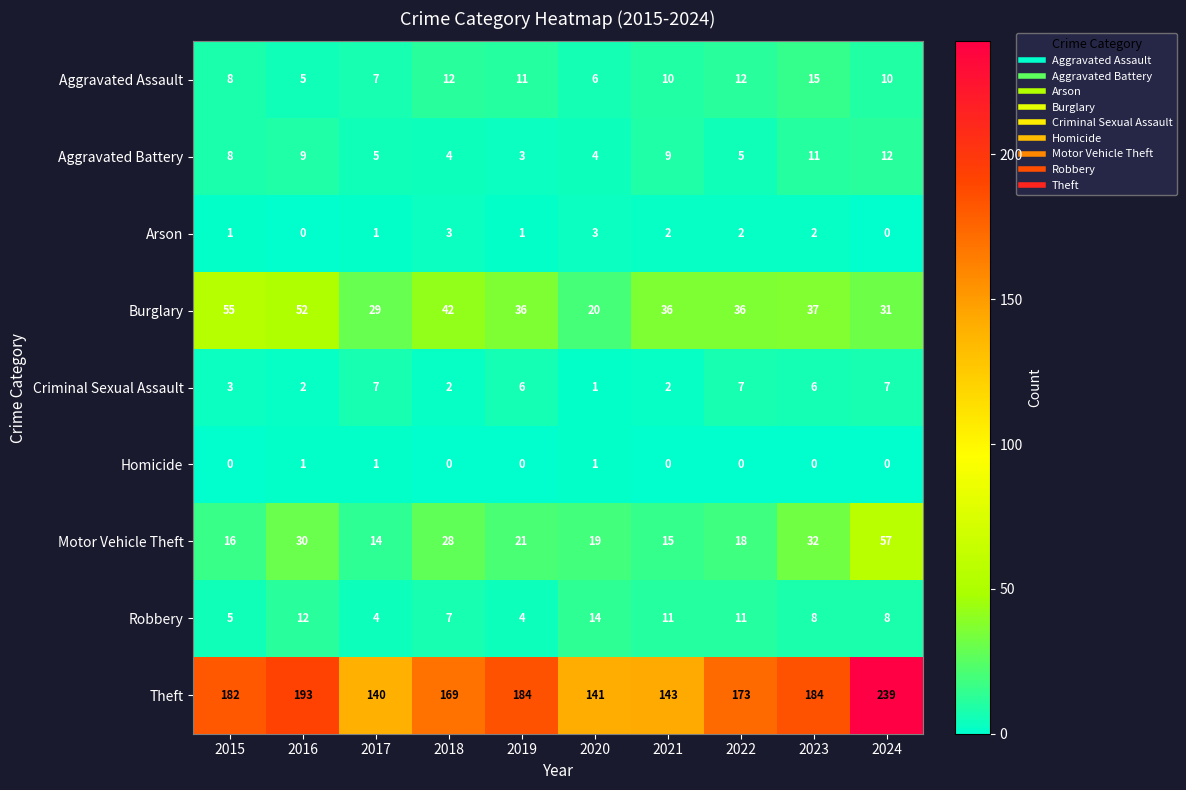

At 2019, list the series in order from smallest to largest.

Homicide, Arson, Aggravated Battery, Robbery, Criminal Sexual Assault, Aggravated Assault, Motor Vehicle Theft, Burglary, Theft